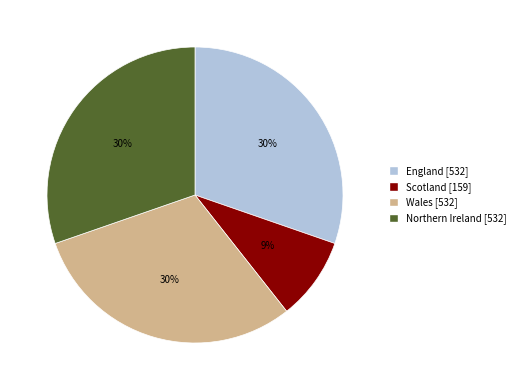

To the nearest percent, what percentage of the pie is England?

30%